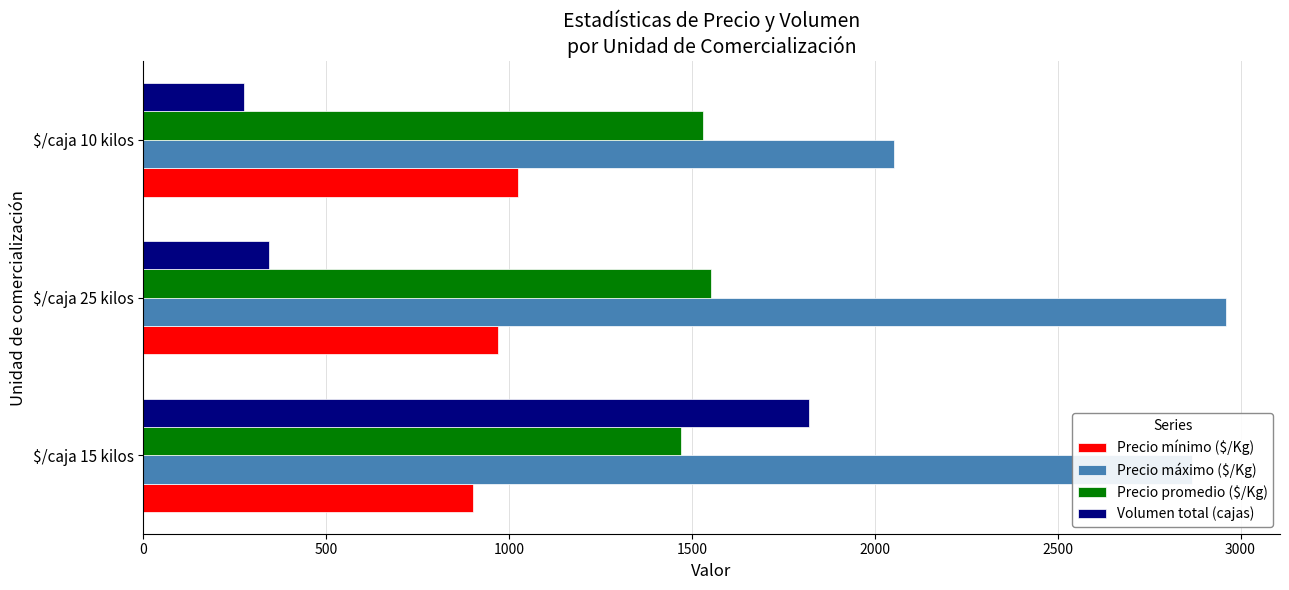

How many data points in Precio mínimo ($/Kg) are less than 970?

1